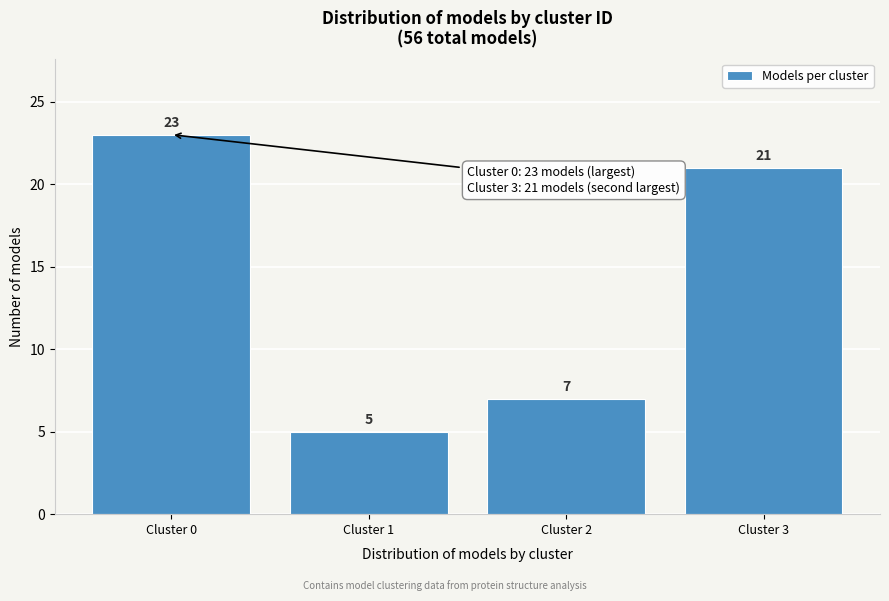

Reading left to right, extract all data points from this chart.

23	5	7	21